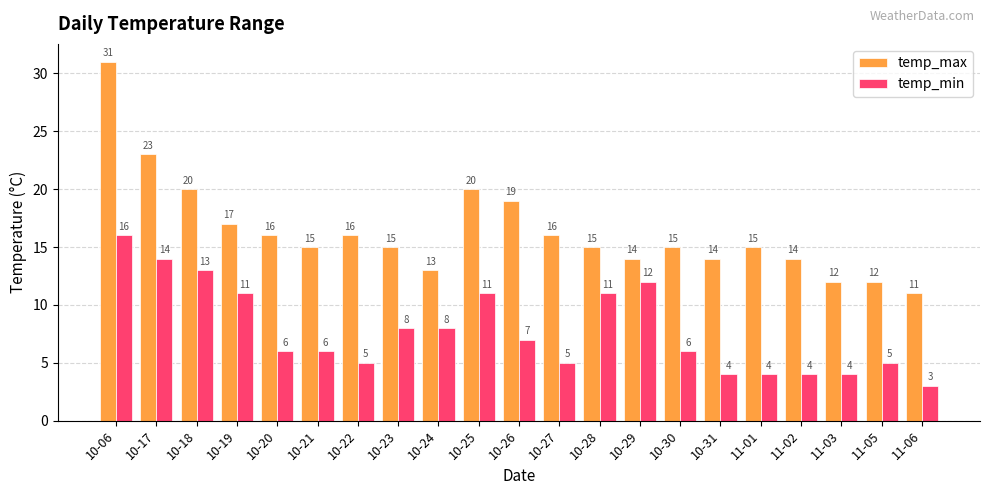

Count the number of categories in the chart.

21